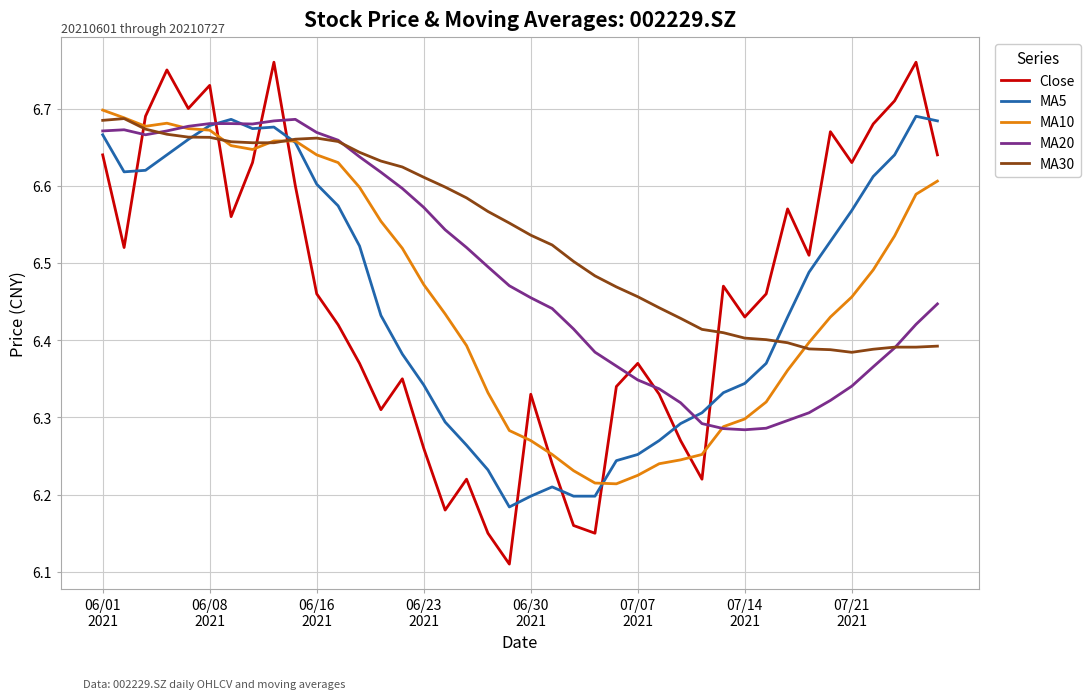

True or false: MA30 and Close intersect in this chart.

True